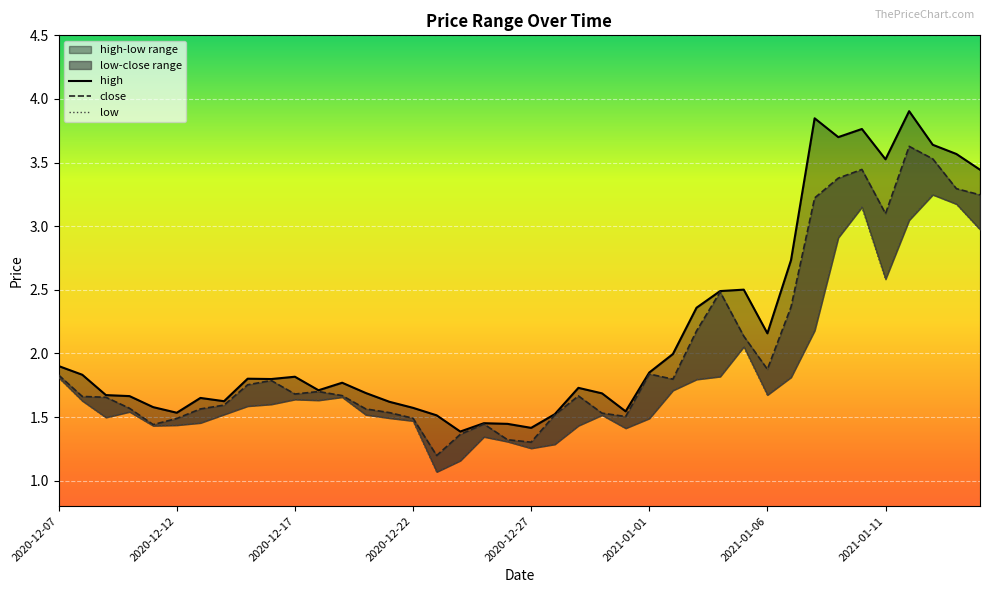

Between 2020-12-18 and 2021-01-11, which is larger?

2021-01-11